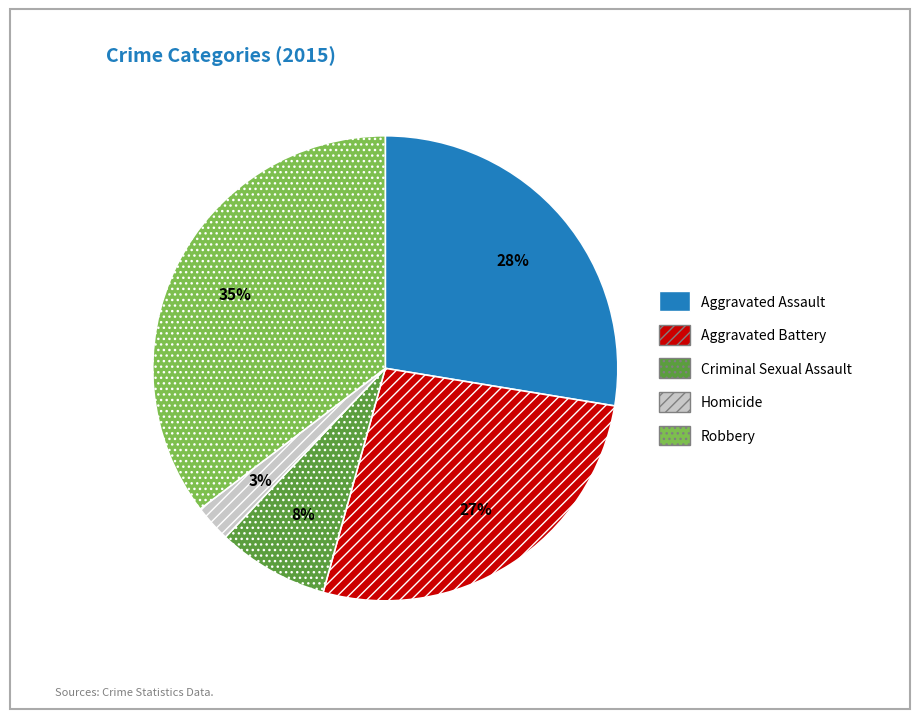

Which category has the smallest portion of the pie?

Homicide